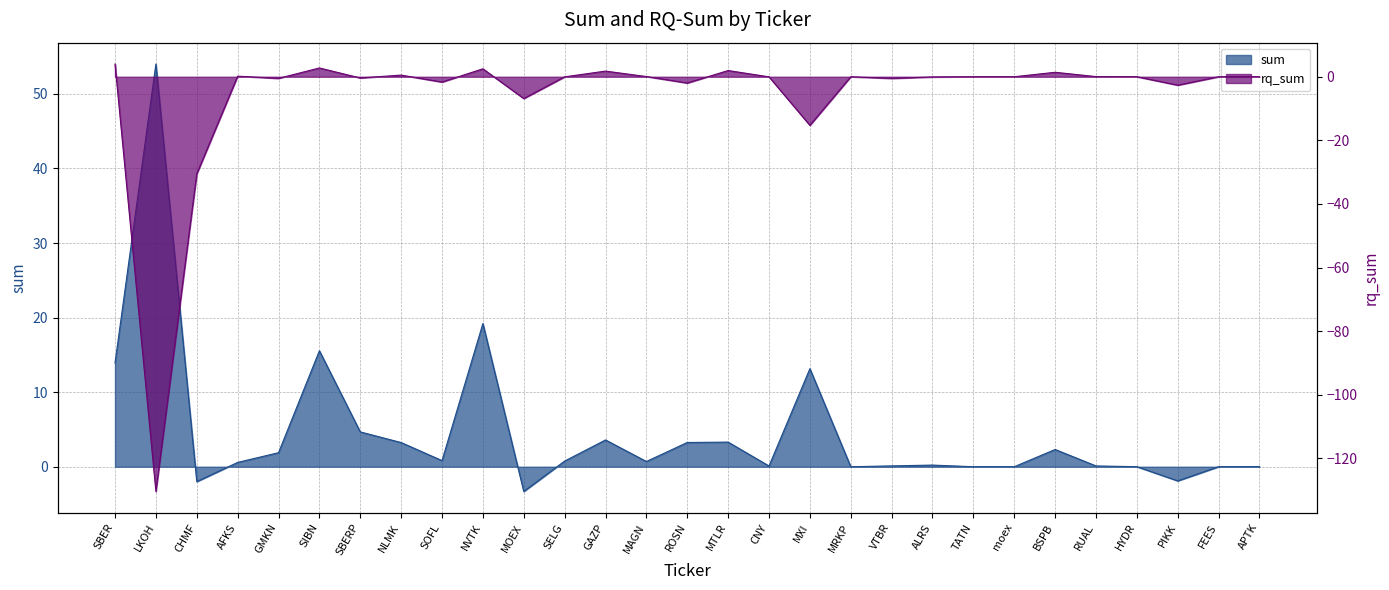

Rank the series by their maximum value, from lowest to highest.

rq_sum, sum